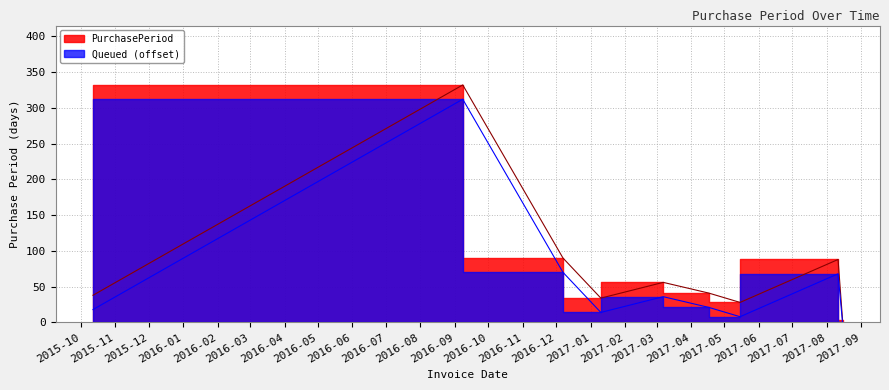

Which label corresponds to the largest value in the chart?

2016-09-08